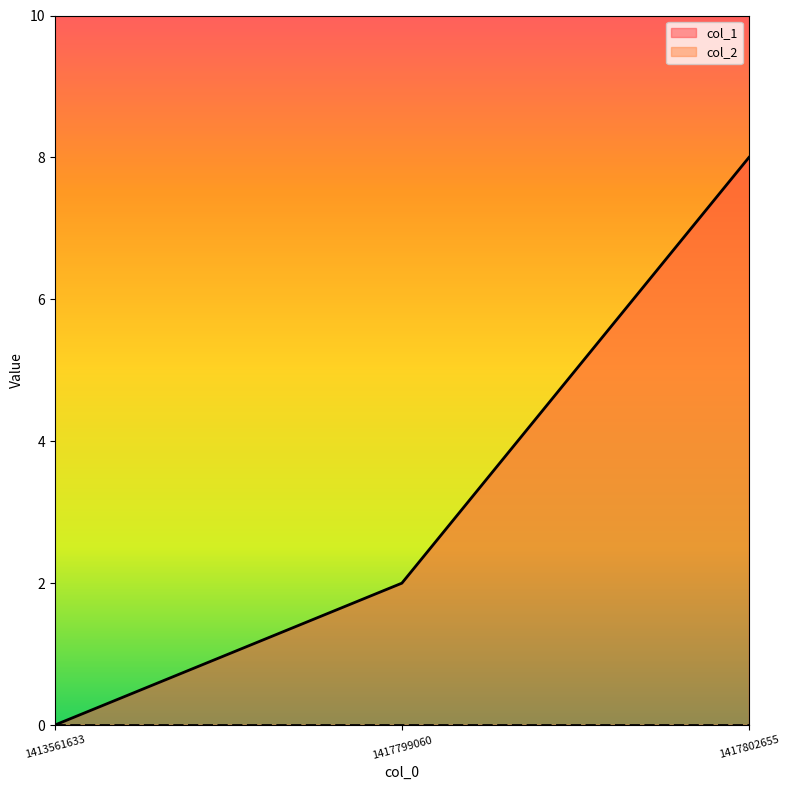

At which label is the value closest to 4?

1417799060